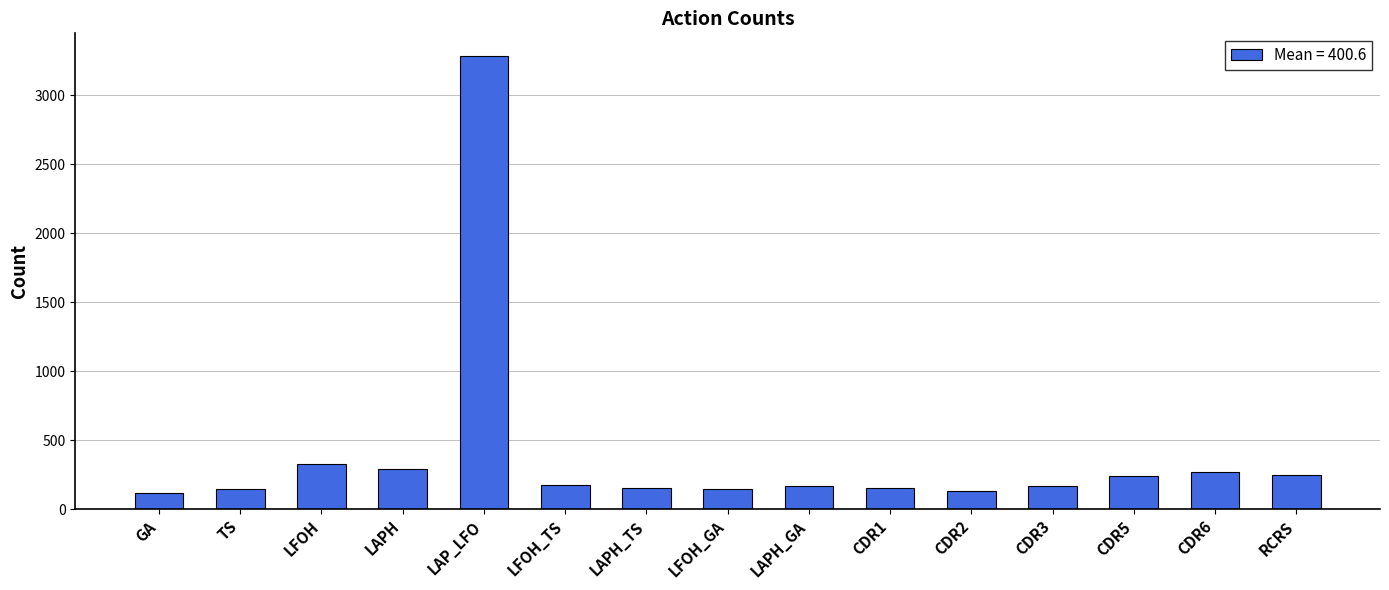

At which label does the data first exceed 169?

LFOH